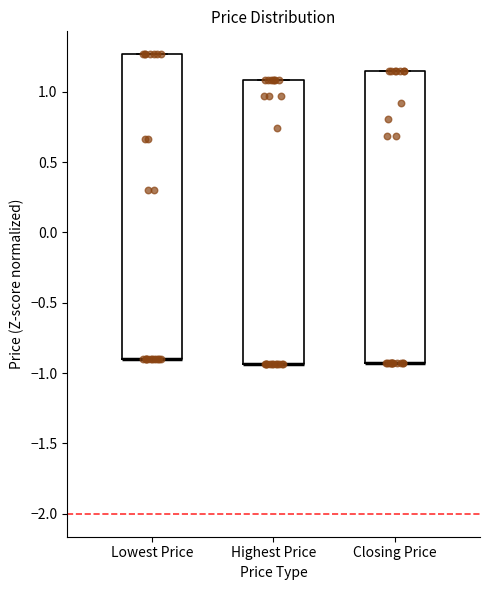

Reading left to right, read every box against the y-axis: the position of its median line, the range the box covers, and the ends of its whiskers. The values are not printed on the chart, so give them approximately, as read against the axis.

Lowest Price: median -0.90 (drawn on the box's lower edge), box -0.90 to 1.25, whiskers -0.90 to 1.25
Highest Price: median -0.95 (drawn on the box's lower edge), box -0.95 to 1.10, whiskers -0.95 to 1.10
Closing Price: median -0.95 (drawn on the box's lower edge), box -0.95 to 1.15, whiskers -0.95 to 1.15